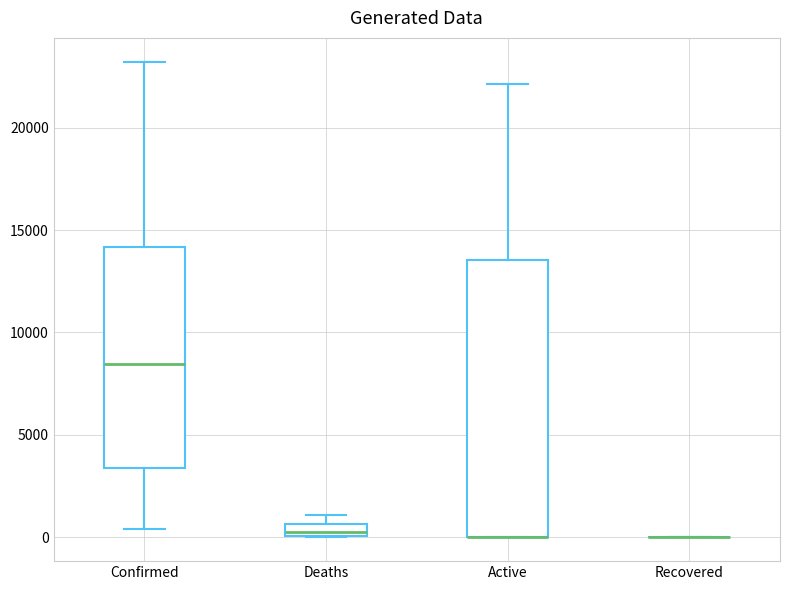

Which box is the tallest, from its lower edge to its upper edge?

Active